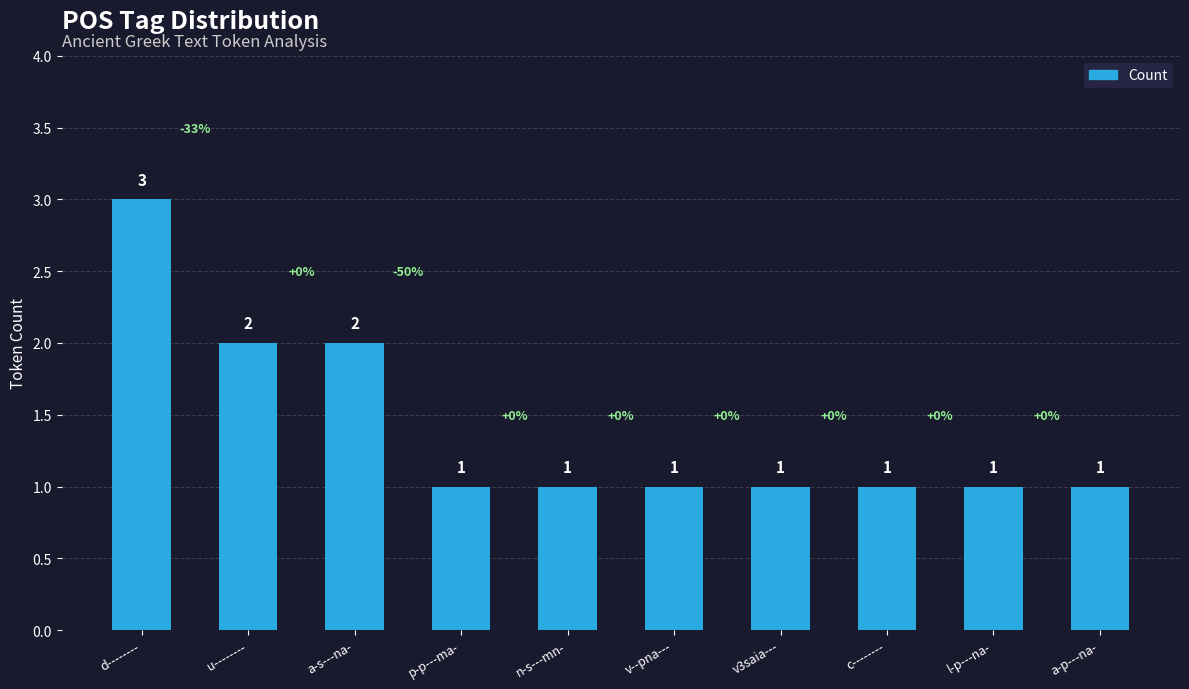

How many values are between 1 and 2?

9